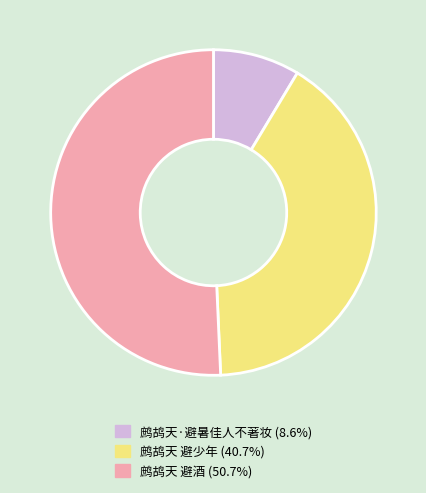

Is there a majority slice in this chart?

Yes